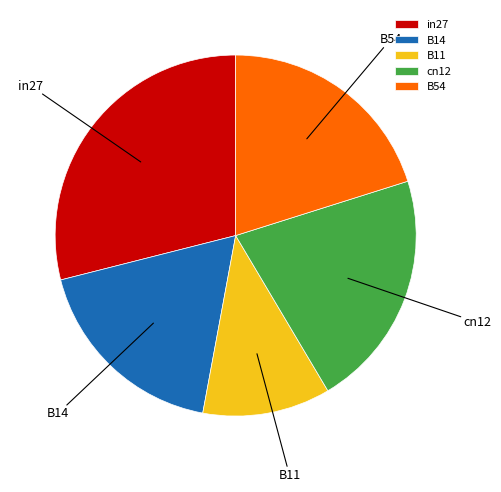

Which slice is the largest?

in27